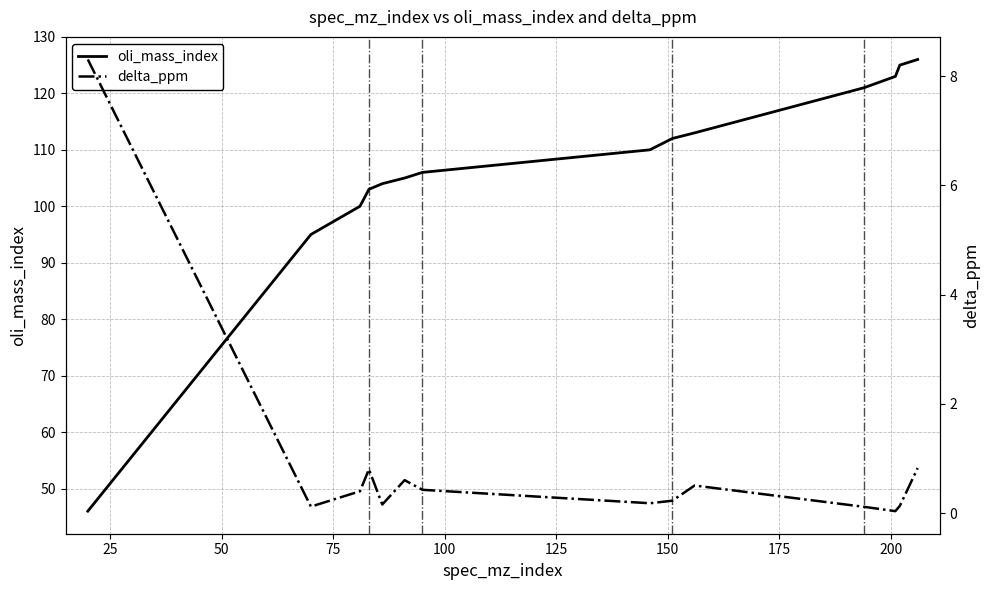

Which has a higher value, 200 or 150?

200